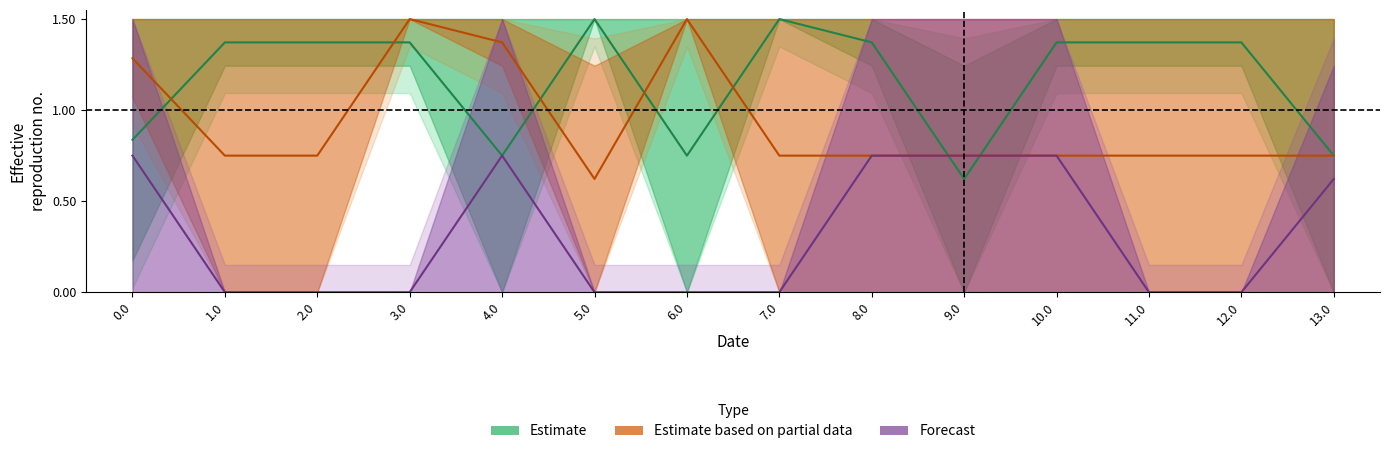

What is the difference between the Estimate values at 2.0 and 7.0?

0.1